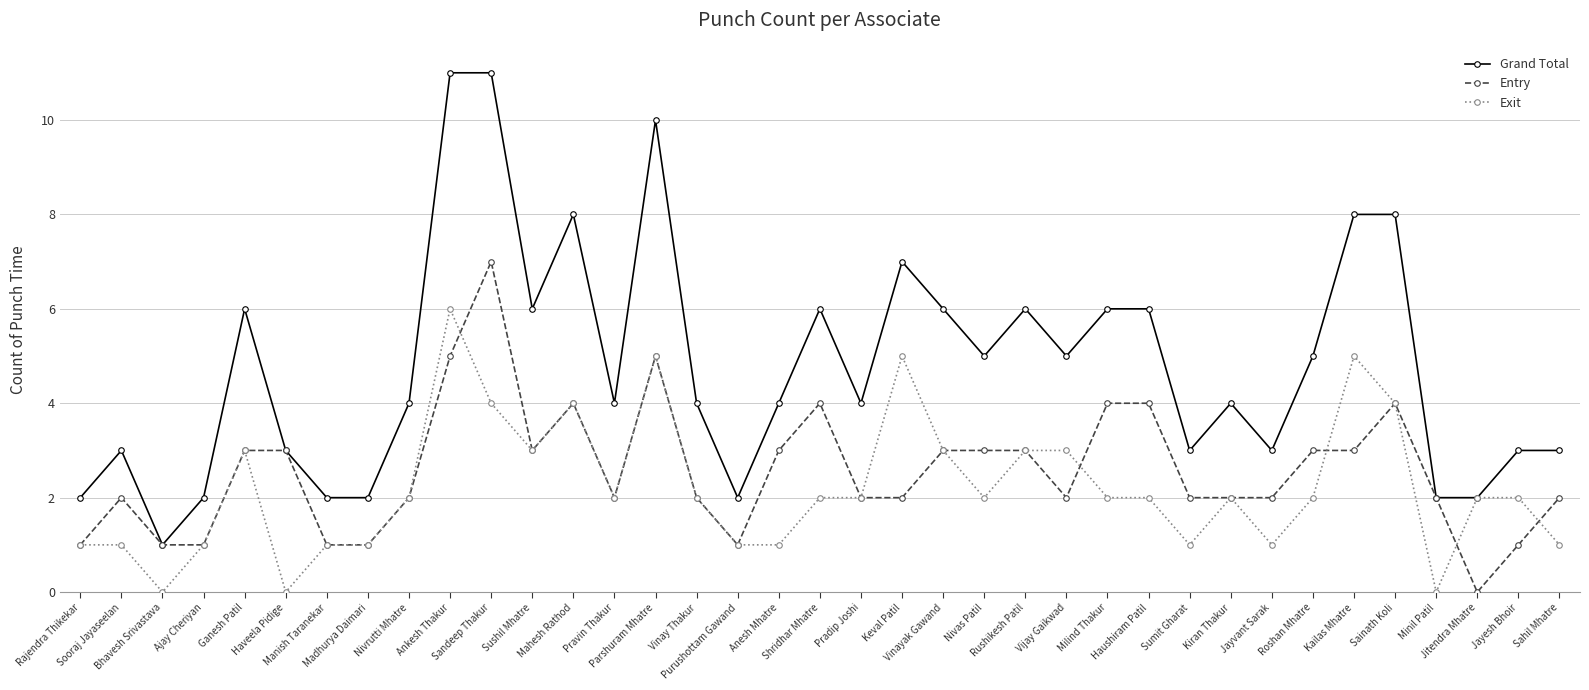

Which series has the largest total across all categories?

Grand Total